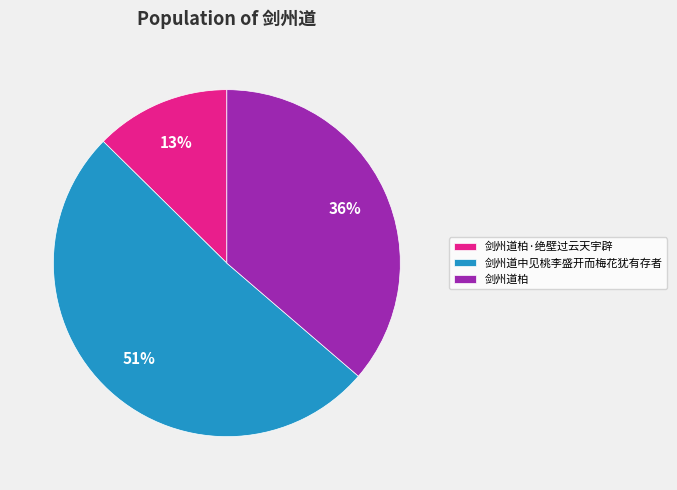

How many slices are in this pie chart?

3